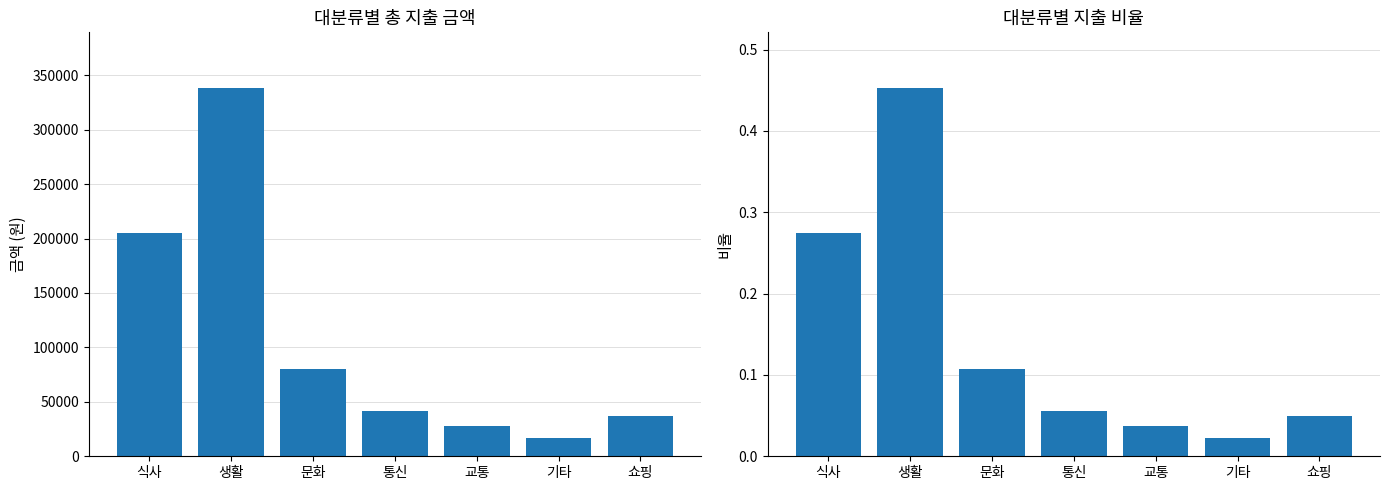

True or false: 비율 has a value of 0.1 at 통신.

True